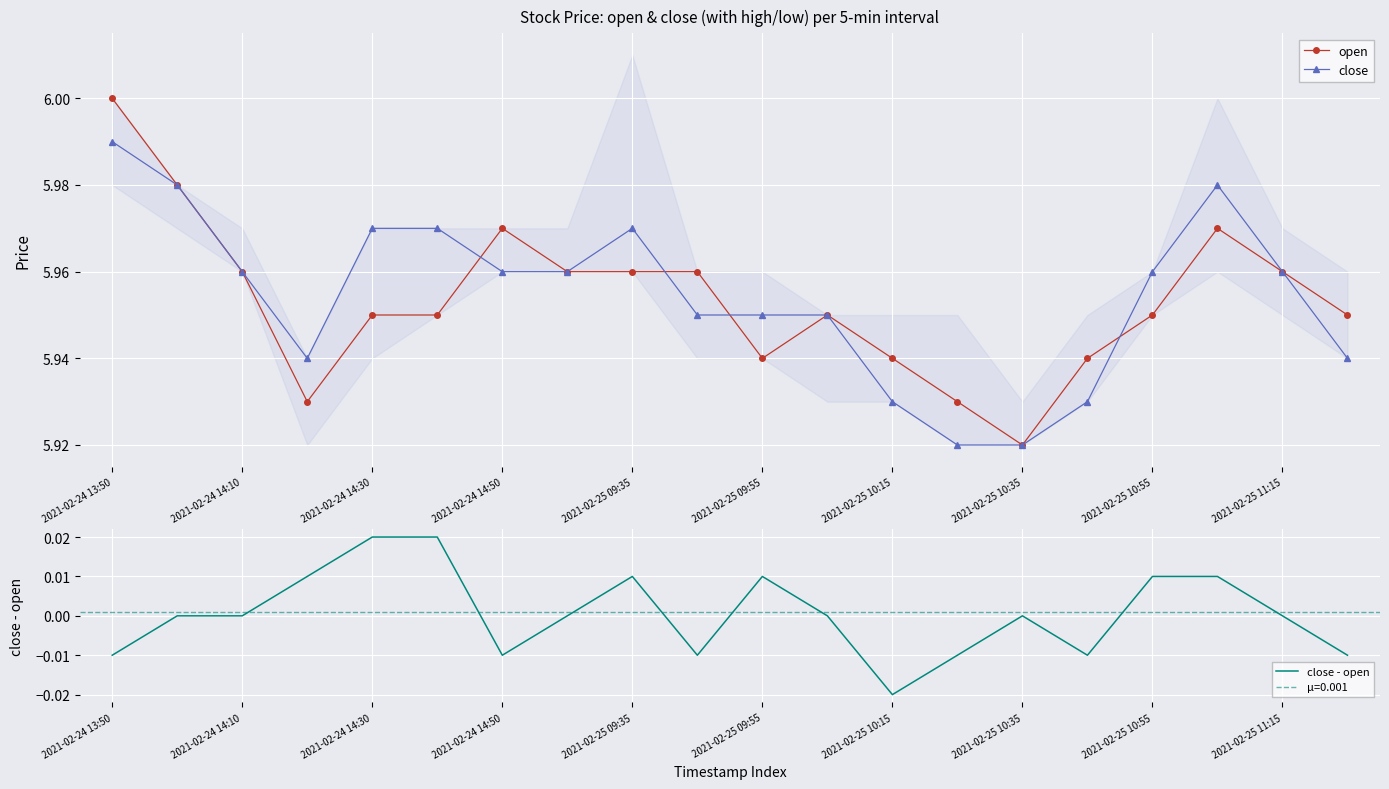

The close series shows 10.1 at 2021-02-25 11:15. True or false?

False